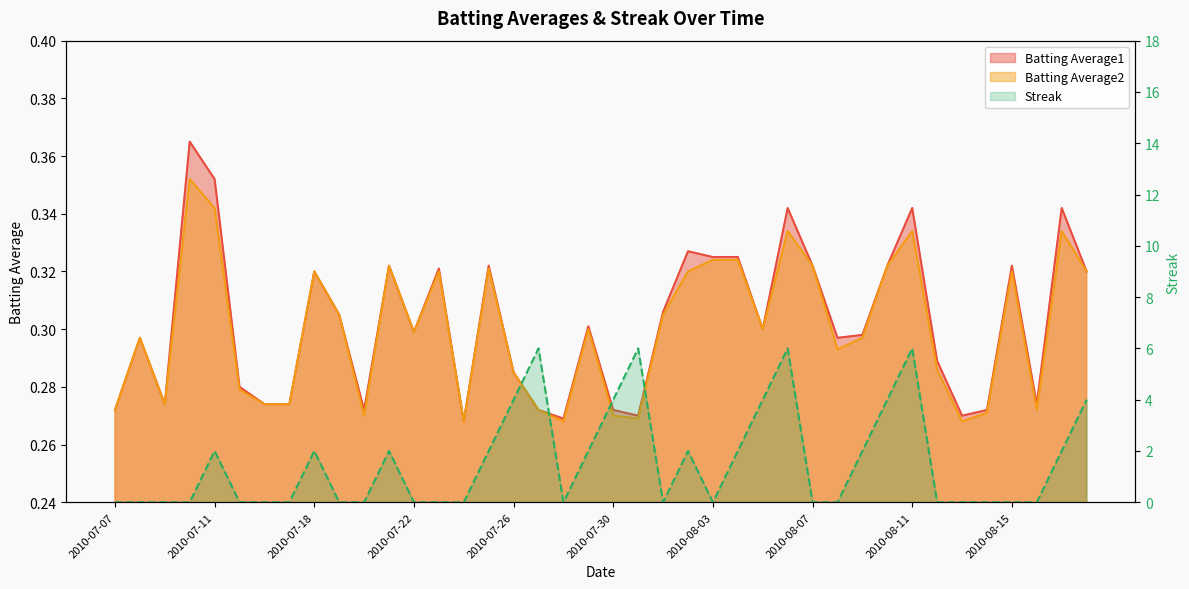

The Batting Average1 series shows 0.5 at 2010-07-18. True or false?

False